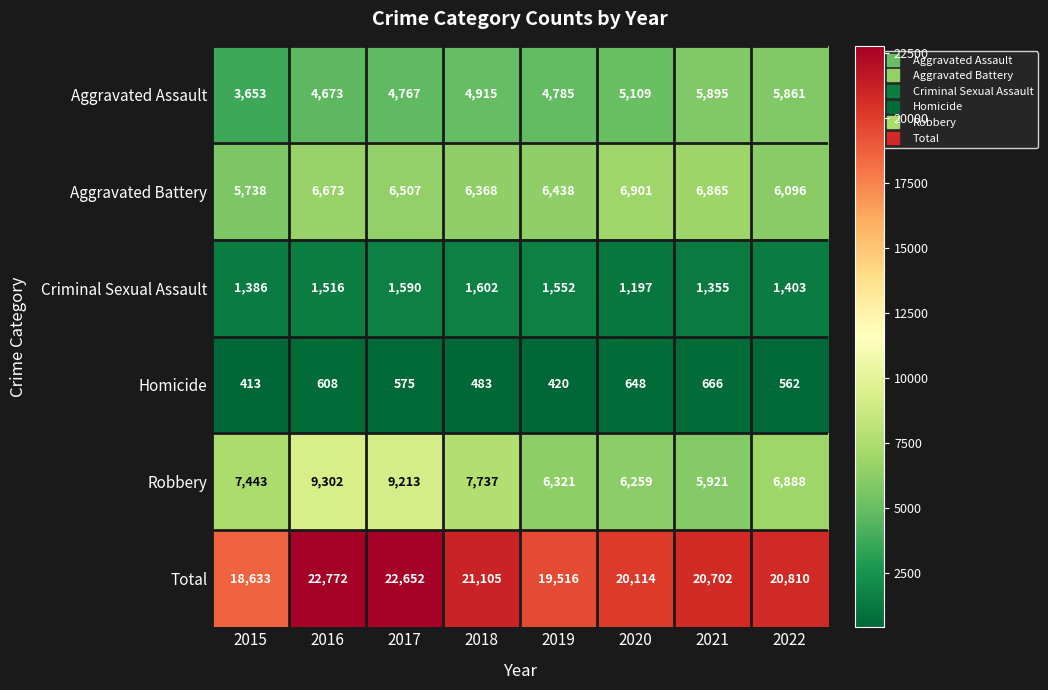

What is the average value of the Aggravated Battery series?

6448